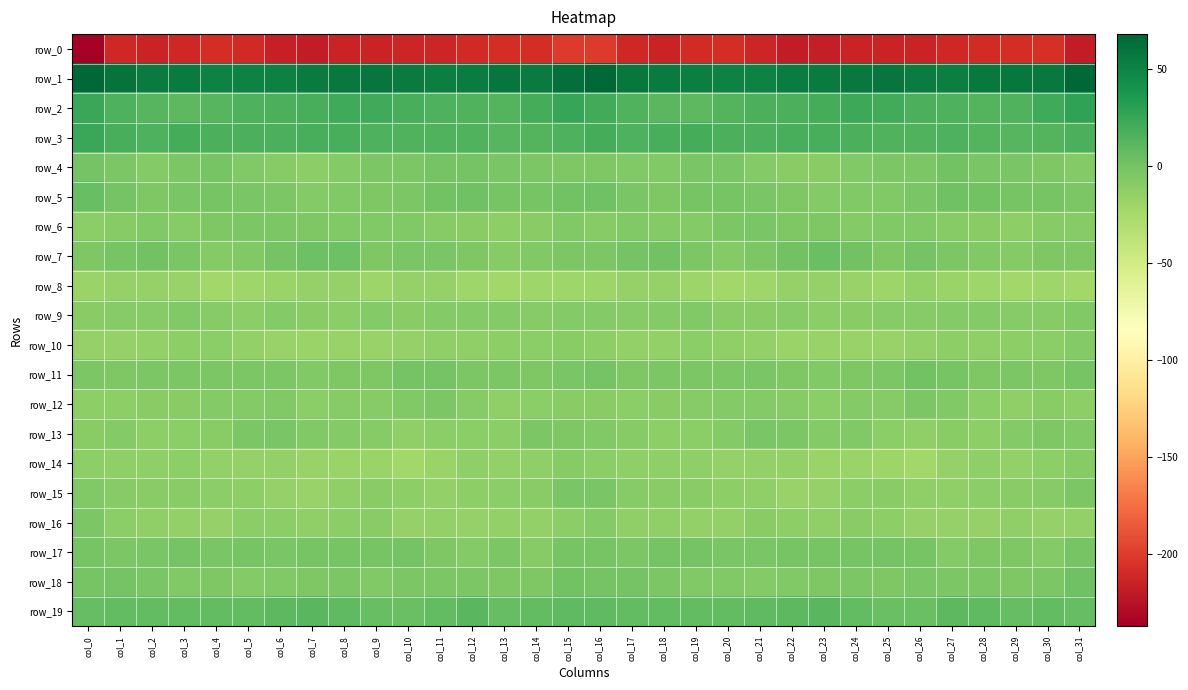

What is the sum of all row_15 values?

-358.8